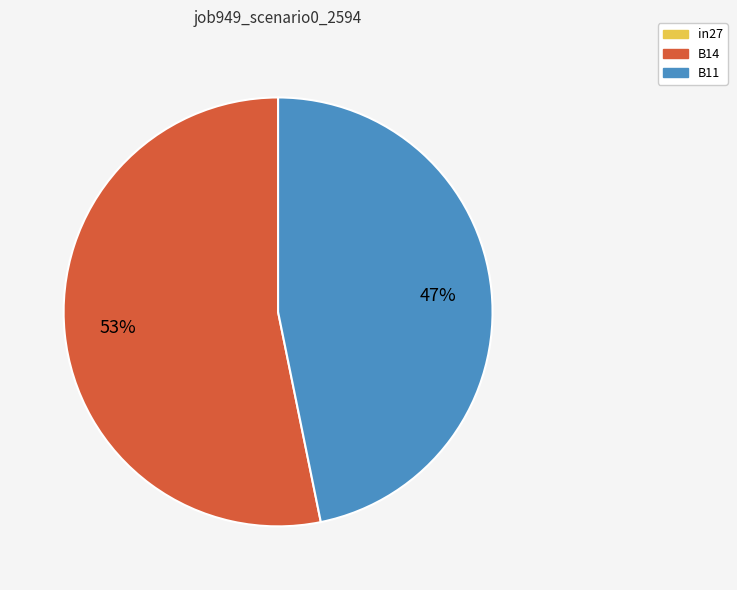

To the nearest percent, what is the difference between the largest and smallest slice percentages?

6%